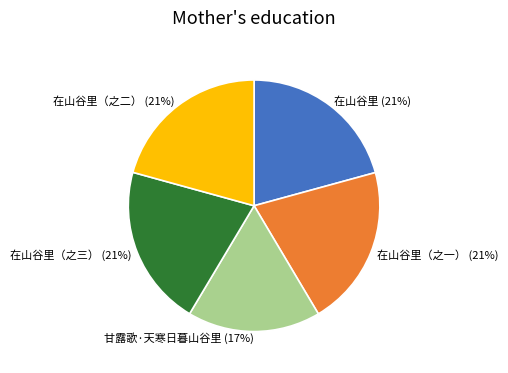

Count the number of slices in the pie.

5